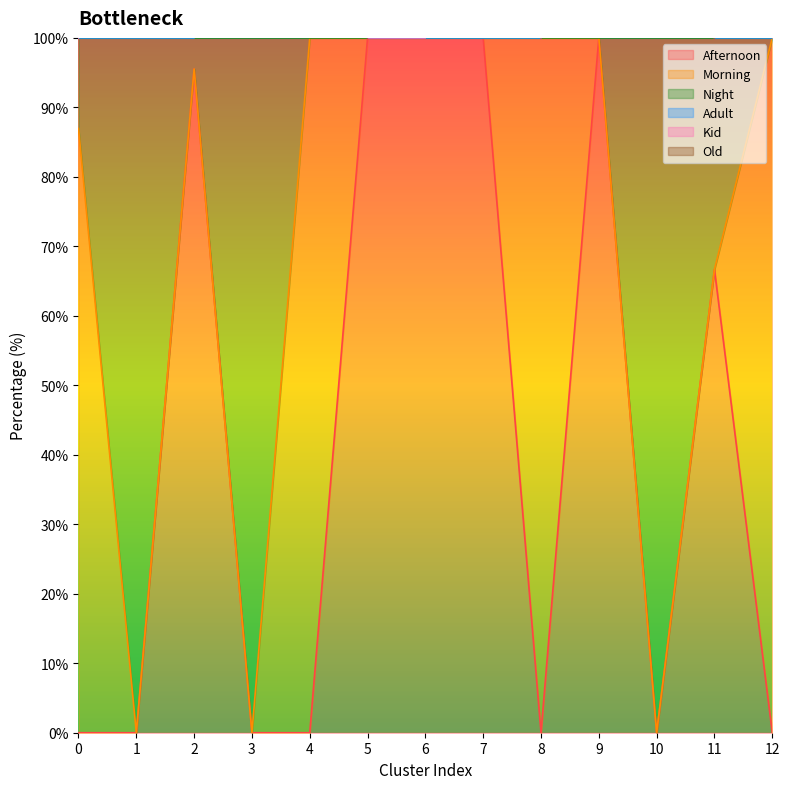

Where is Afternoon nearest to the value 50?

11